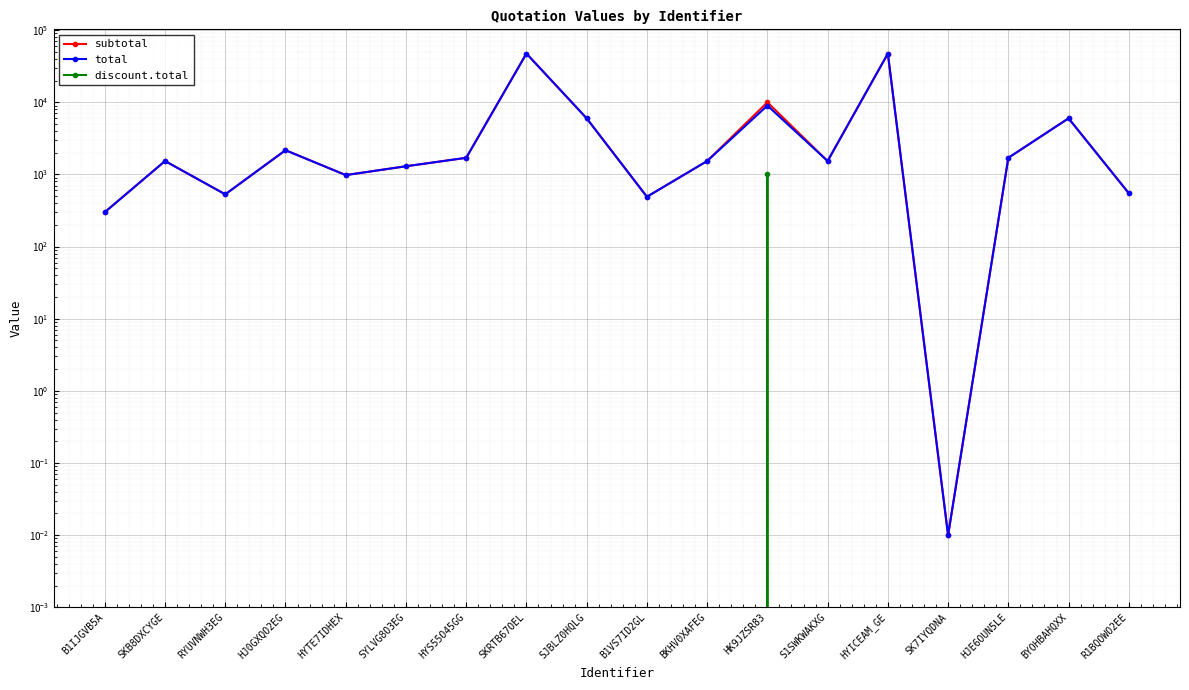

True or false: subtotal has more than 1 interior local peaks.

True